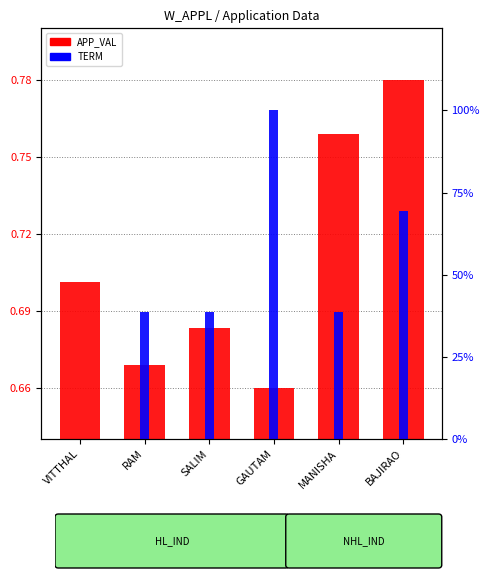

Reading left to right, list all the values displayed in this chart.

APP_VAL: VITTHAL=0.7	RAM=0.7	SALIM=0.7	GAUTAM=0.7	MANISHA=0.8	BAJIRAO=0.8
TERM: VITTHAL=0.0	RAM=38.8	SALIM=38.8	GAUTAM=100.0	MANISHA=38.8	BAJIRAO=69.4